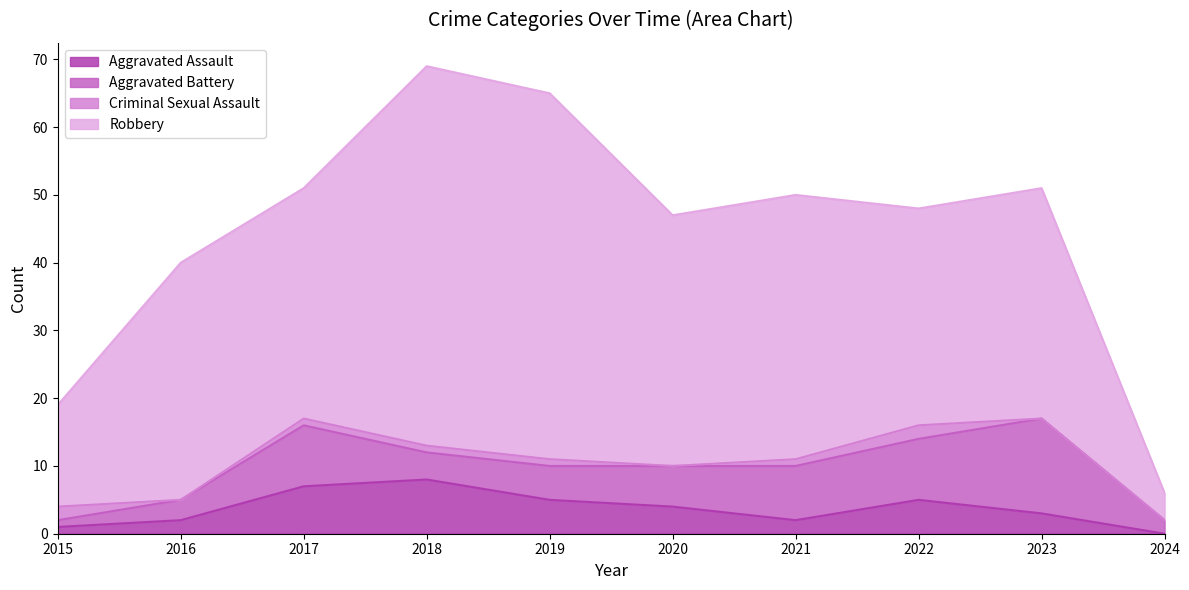

Which series changed the most between 2019 and 2023?

Robbery